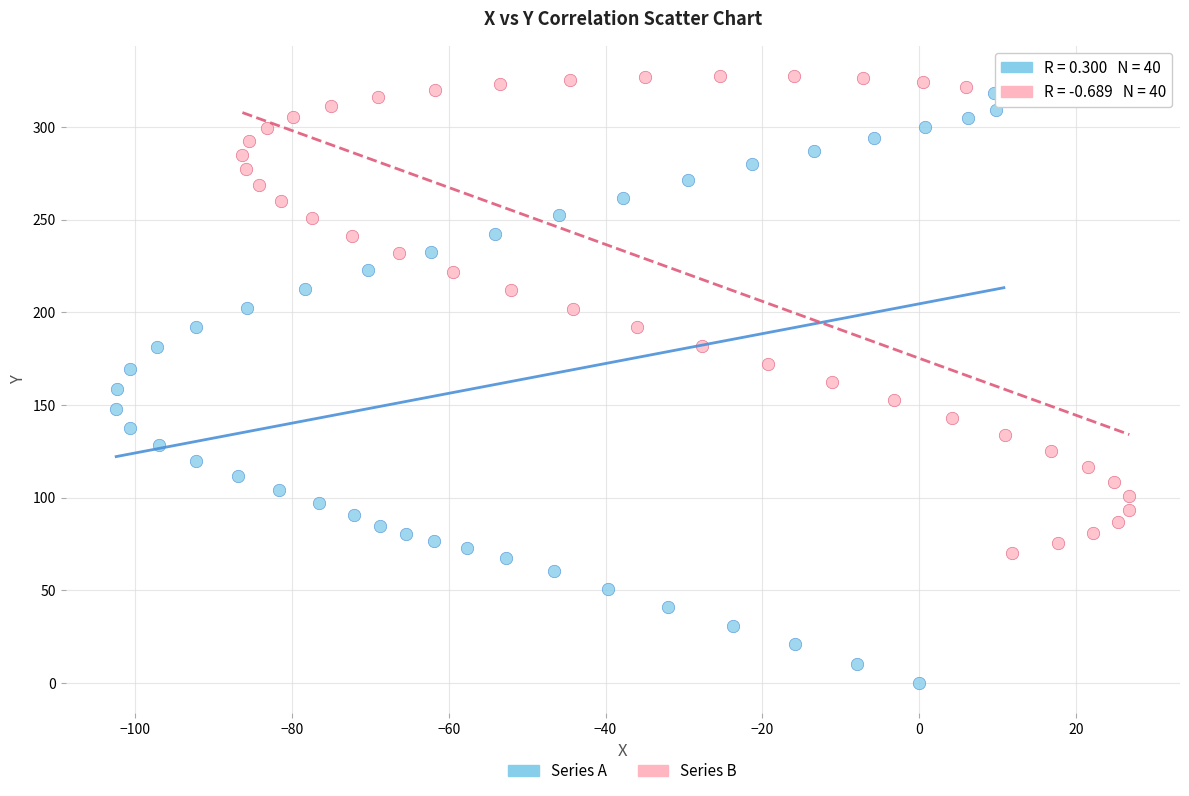

Which series has the largest Y range (max minus min)?

Series A